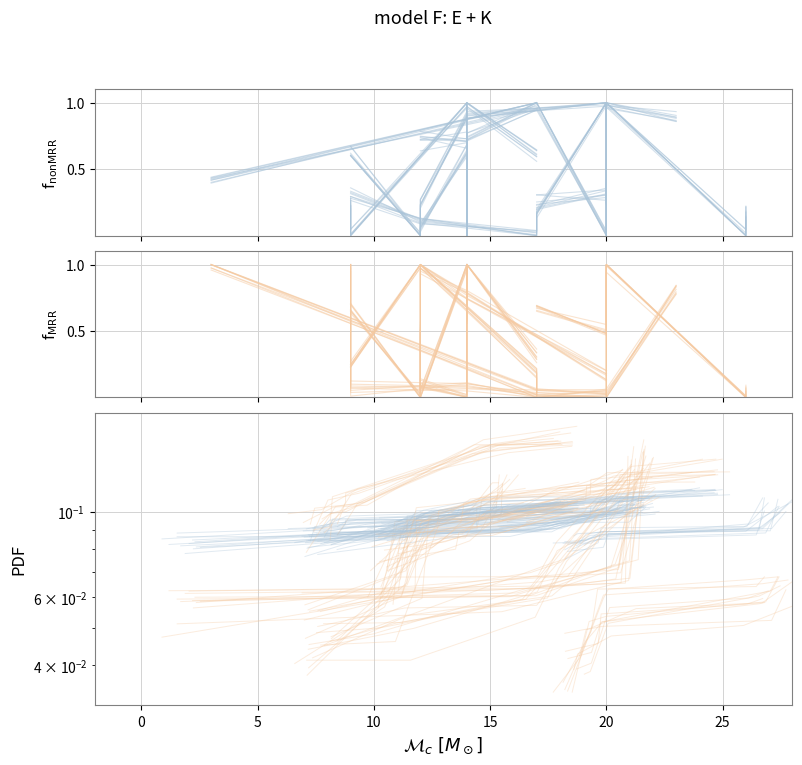

Does the chart display data point markers on the line(s)?

No